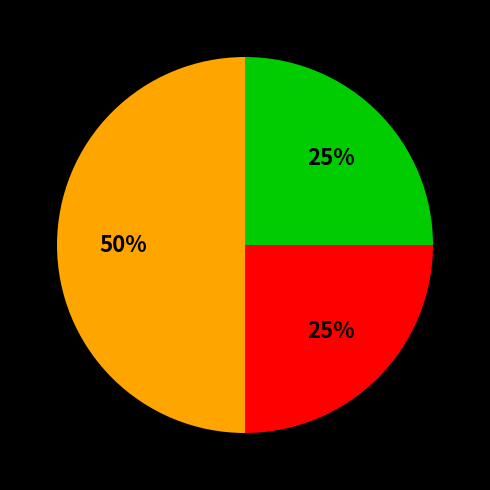

How many slices are in this pie chart?

3